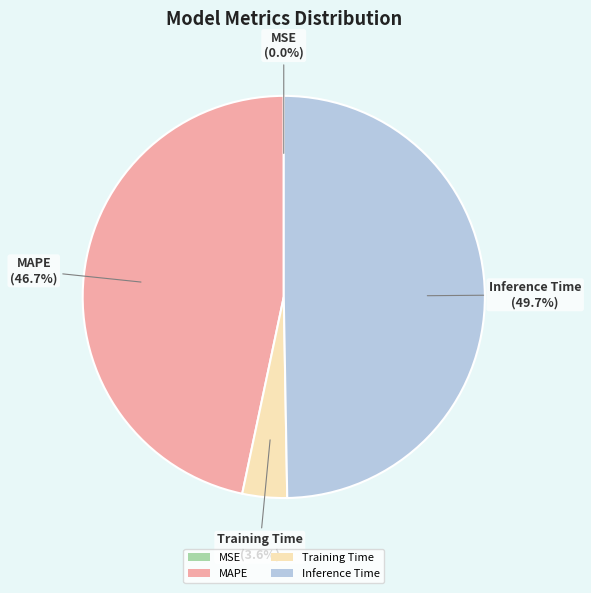

Is there any slice that represents more than half of the pie?

No